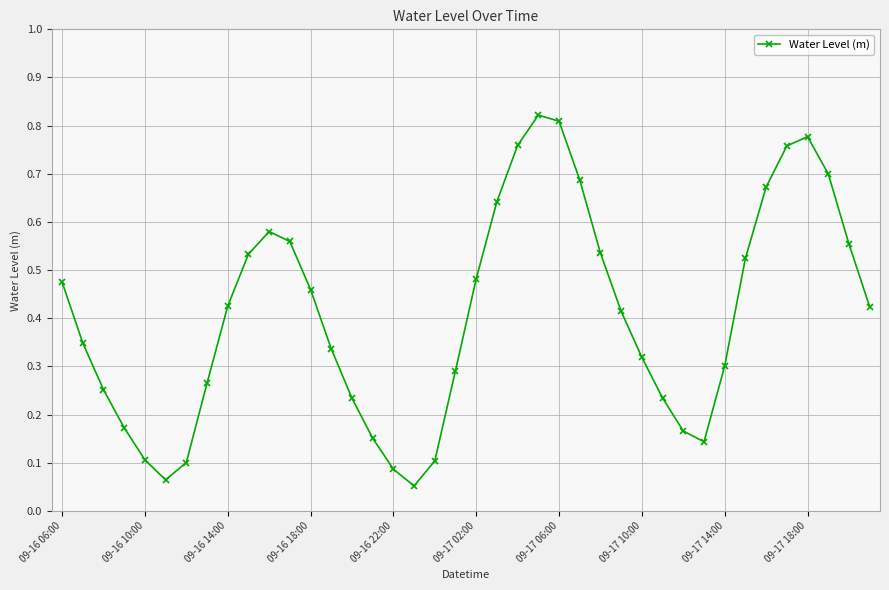

True or false: there are more than 0 points higher than both neighbors.

True